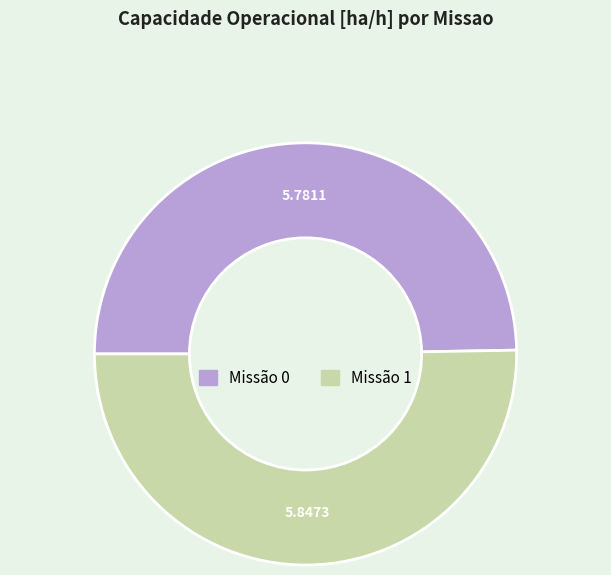

Count the number of slices in the pie.

2